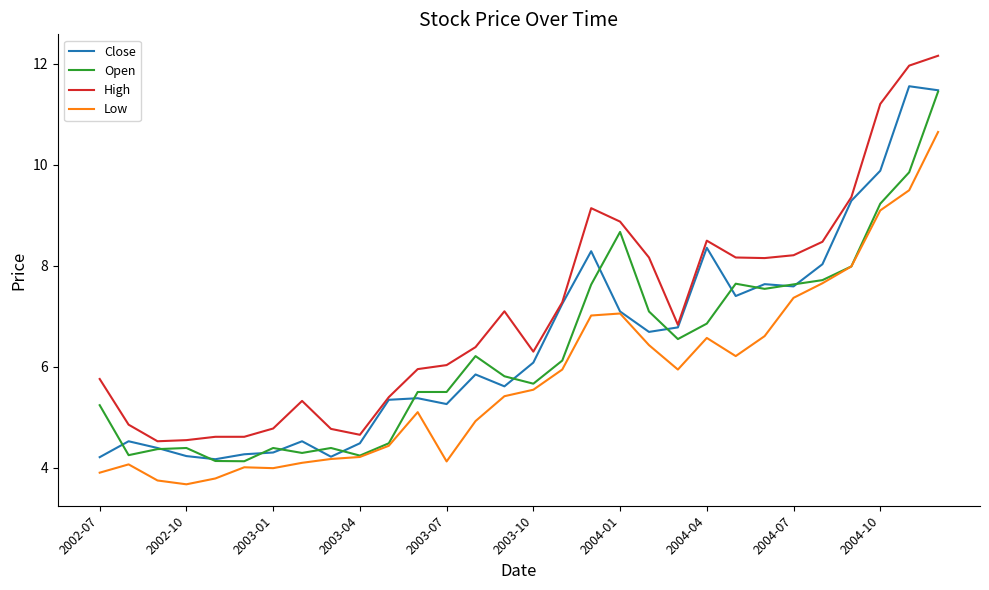

Which series has the largest total across all categories?

High